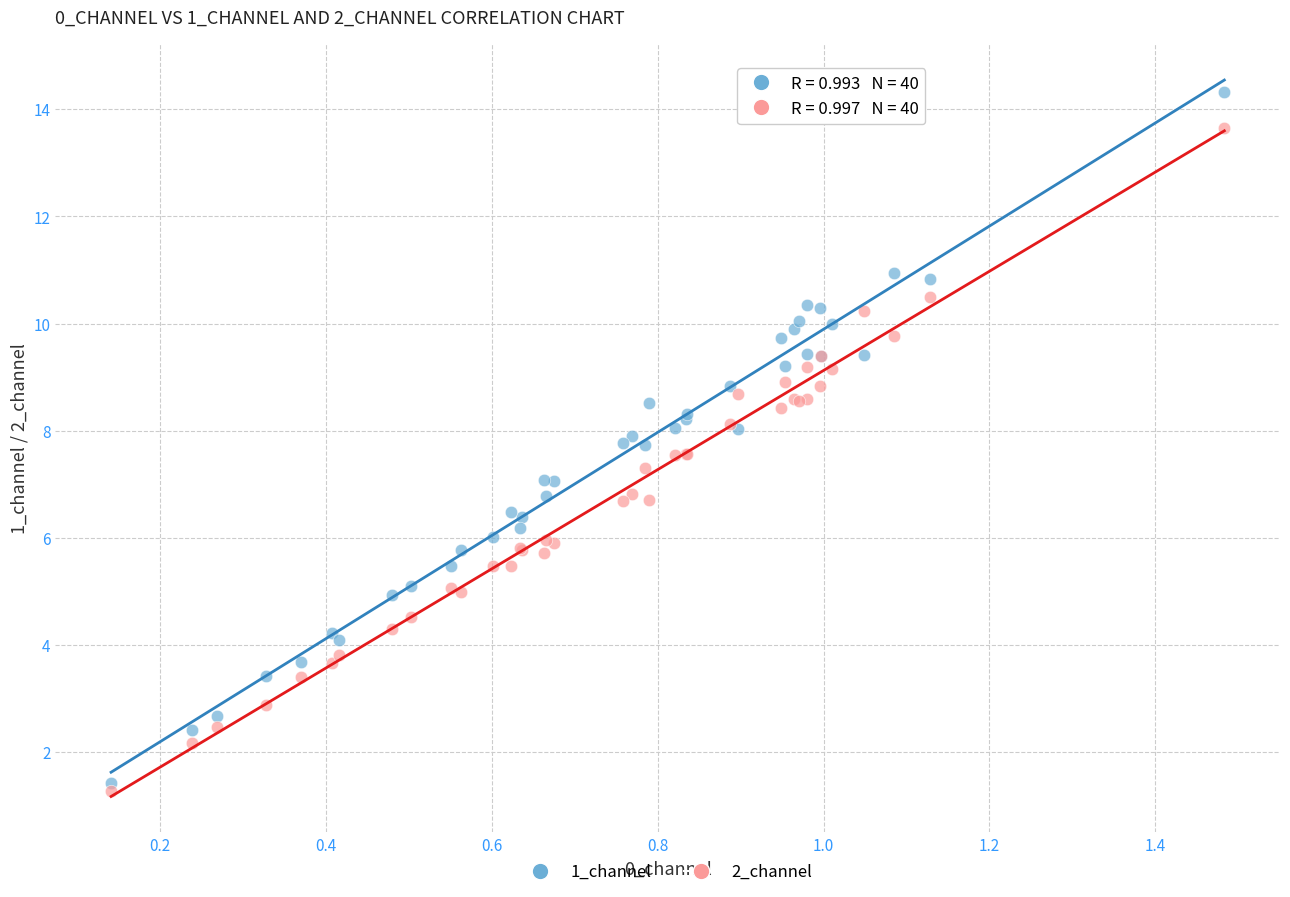

Which series has the widest spread of Y values?

1_channel